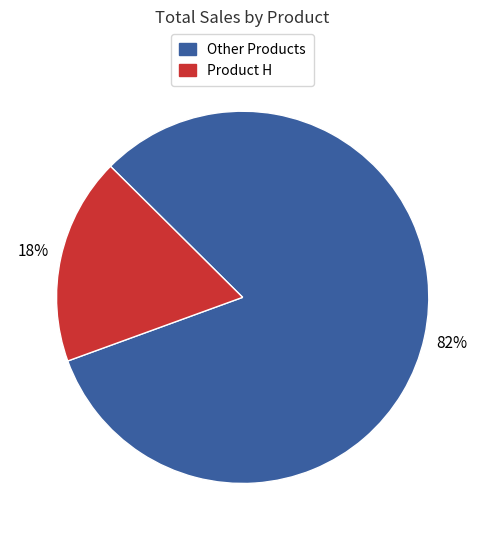

Count the number of slices in the pie.

2